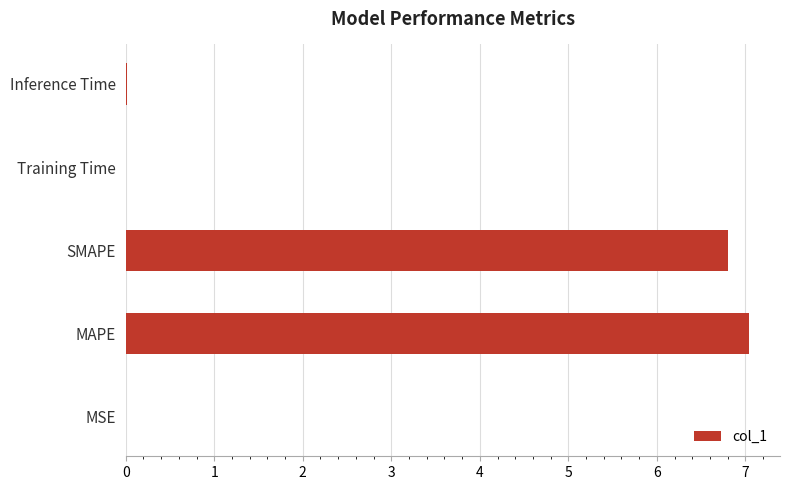

Between MAPE and SMAPE, which is larger?

MAPE